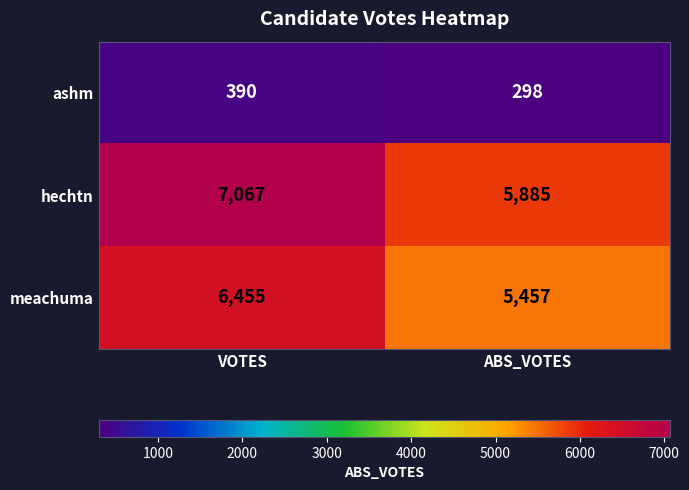

What is the minimum value shown in the chart?

298